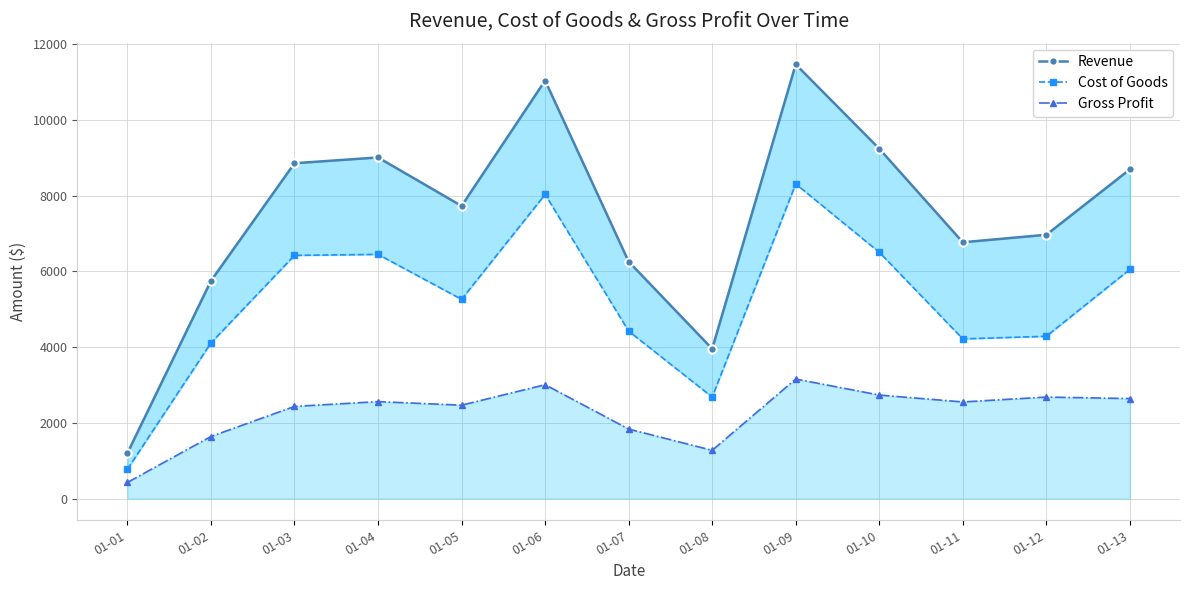

What is the lowest value of the Revenue series?

1200.0